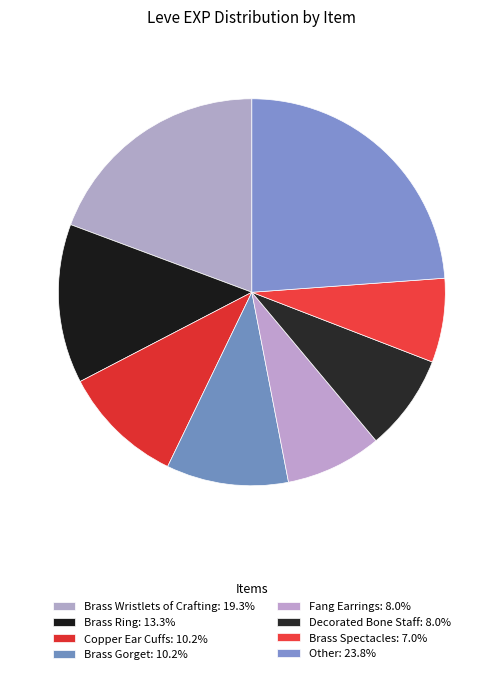

How many slices are in this pie chart?

8